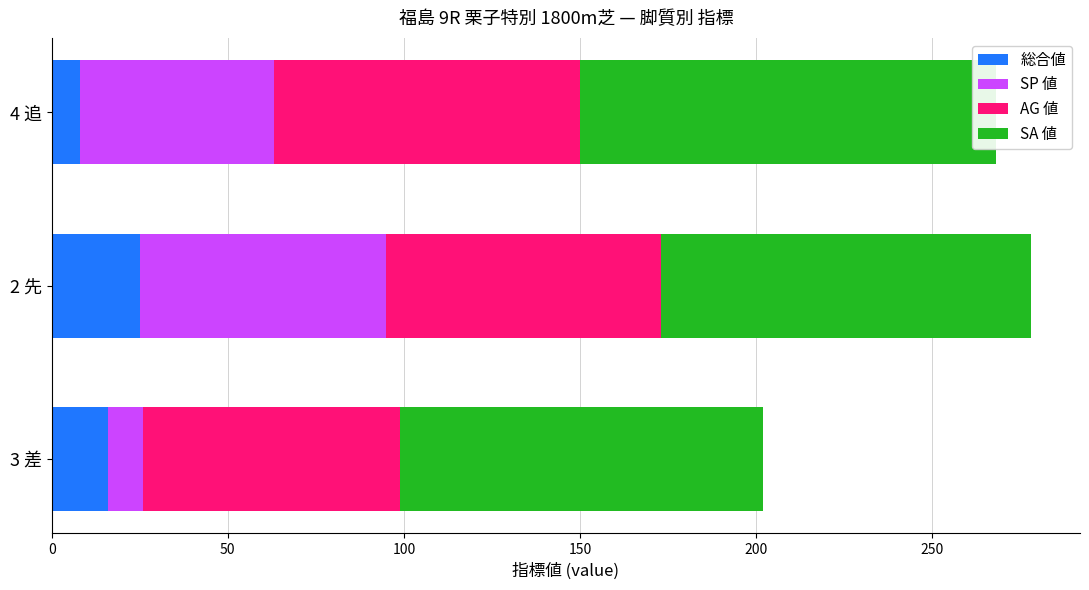

What is the smallest value displayed?

8